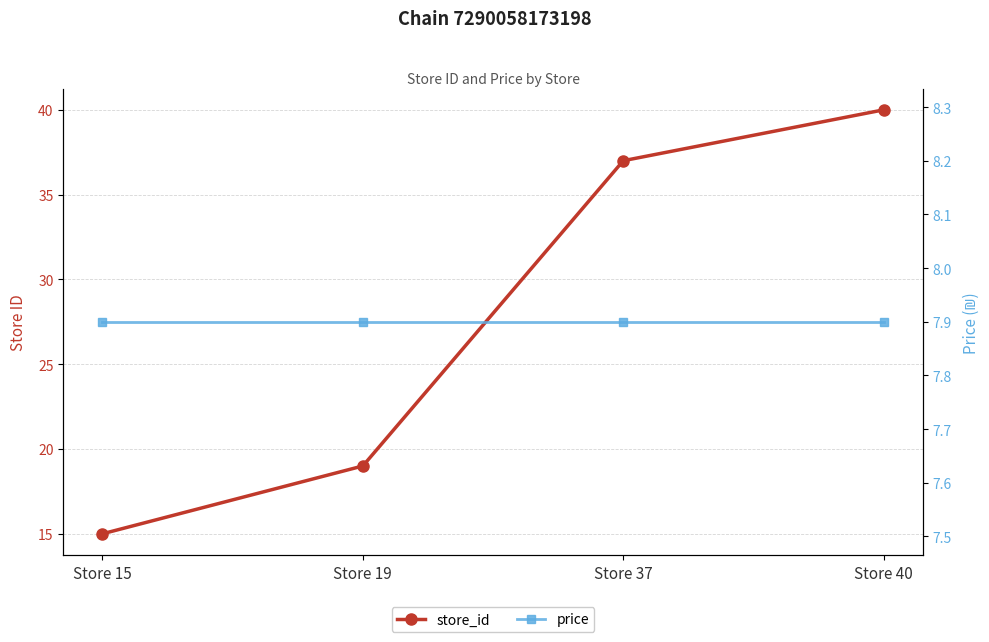

Where is store_id nearest to the value 27?

Store 19